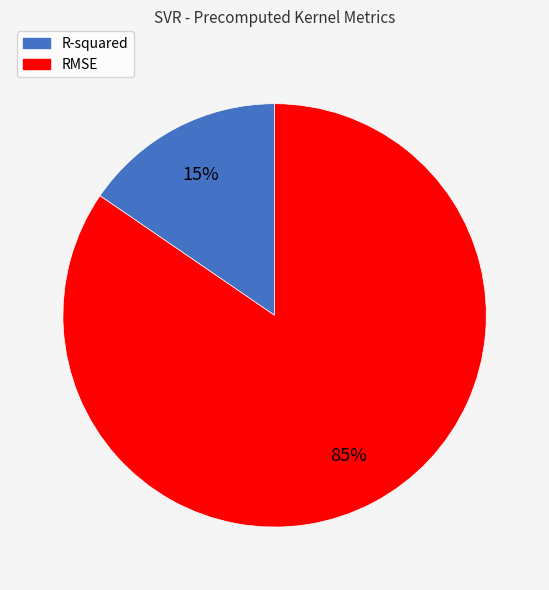

To the nearest percent, what is the combined percentage of RMSE and R-squared?

100%